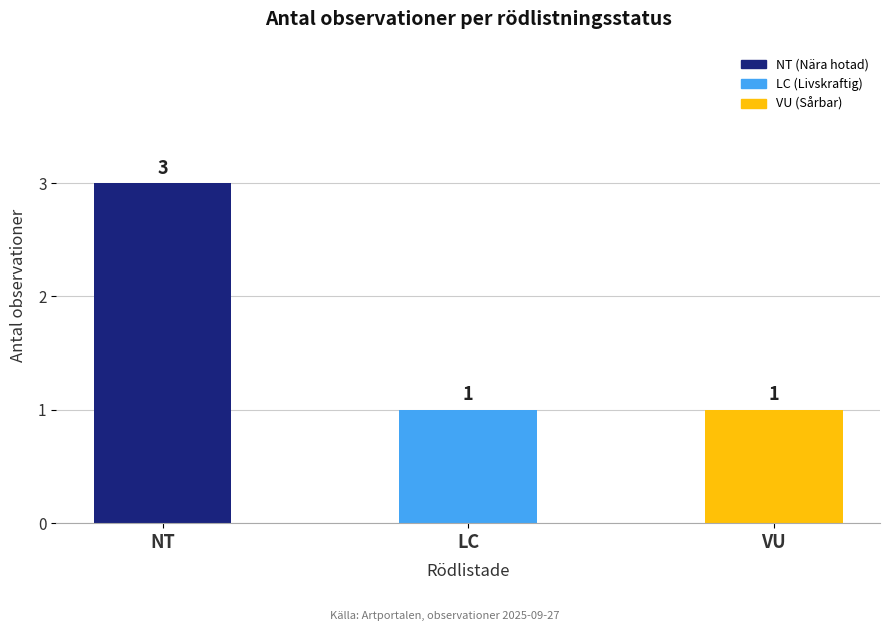

What is the value of the 1st bar from the left?

3